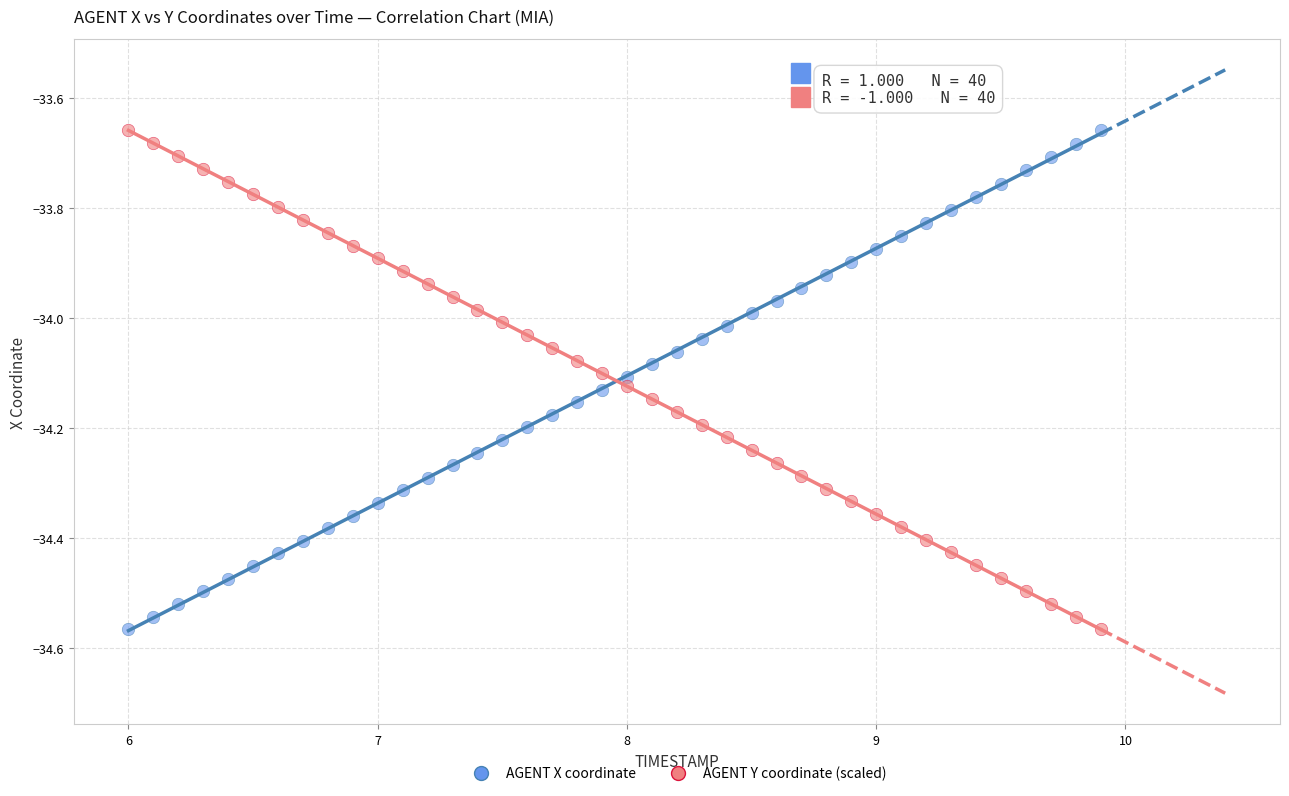

What is the X range (max minus min) for the scatter plot?

3.9